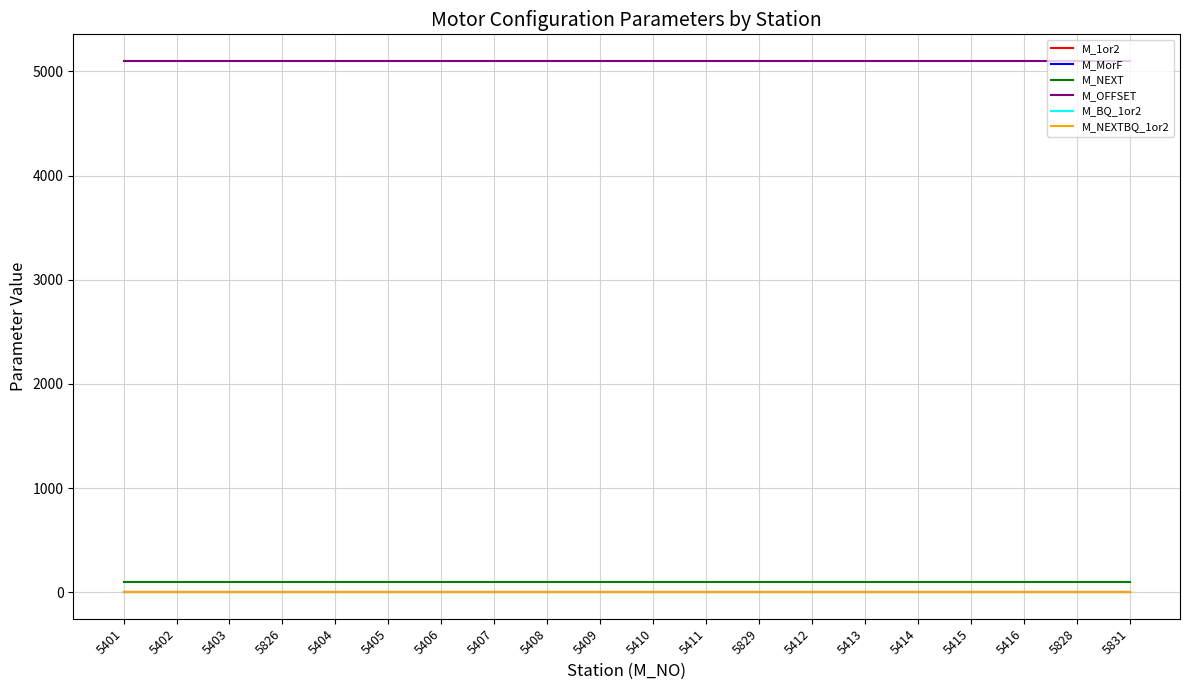

Does the chart have visible grid lines?

Yes